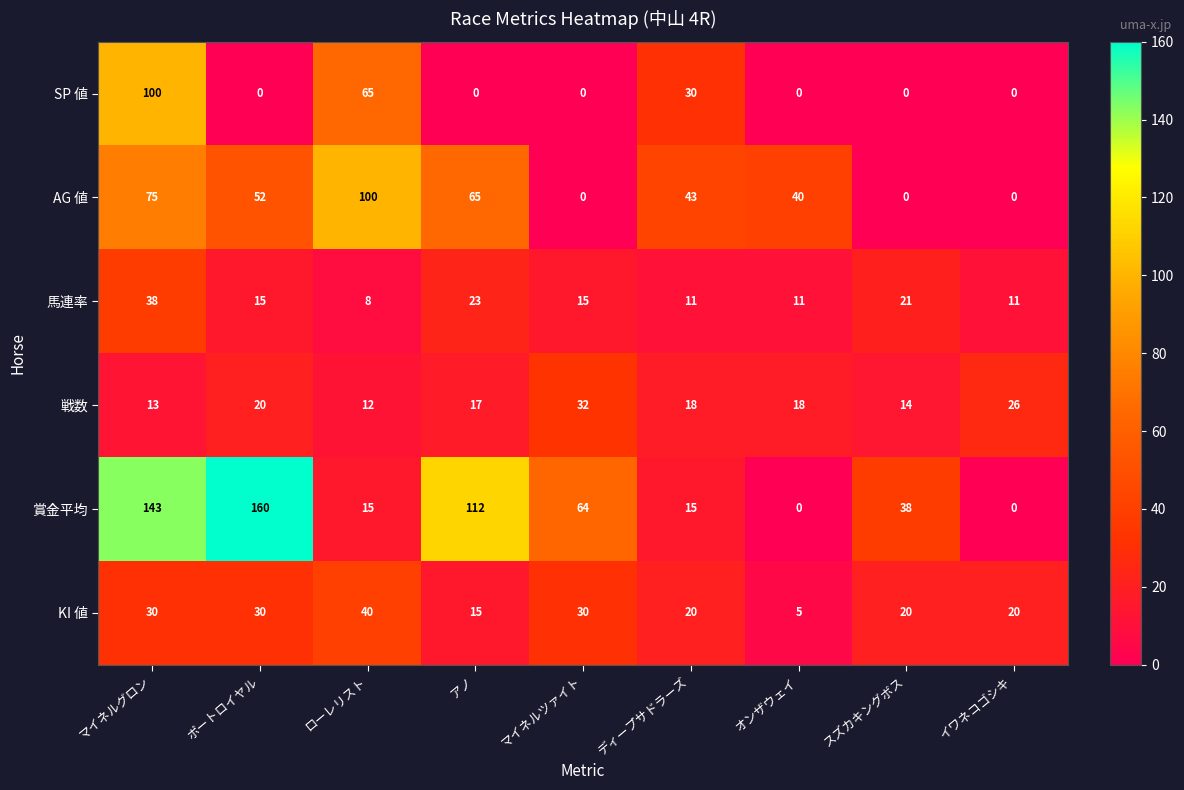

What is the difference between the highest and lowest values at マイネルグロン?

130